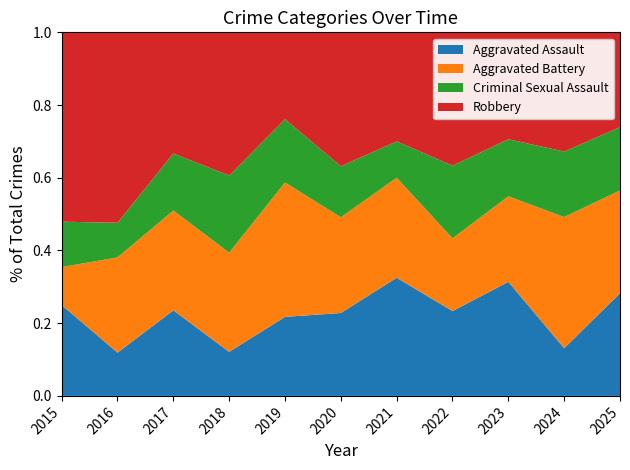

Reading right to left, what are all the values shown in this chart?

Aggravated Assault: 2025=13	2024=8	2023=16	2022=7	2021=13	2020=13	2019=10	2018=4	2017=12	2016=5	2015=12
Aggravated Battery: 2025=13	2024=22	2023=12	2022=6	2021=11	2020=15	2019=17	2018=9	2017=14	2016=11	2015=5
Criminal Sexual Assault: 2025=8	2024=11	2023=8	2022=6	2021=4	2020=8	2019=8	2018=7	2017=8	2016=4	2015=6
Robbery: 2025=12	2024=20	2023=15	2022=11	2021=12	2020=21	2019=11	2018=13	2017=17	2016=22	2015=25